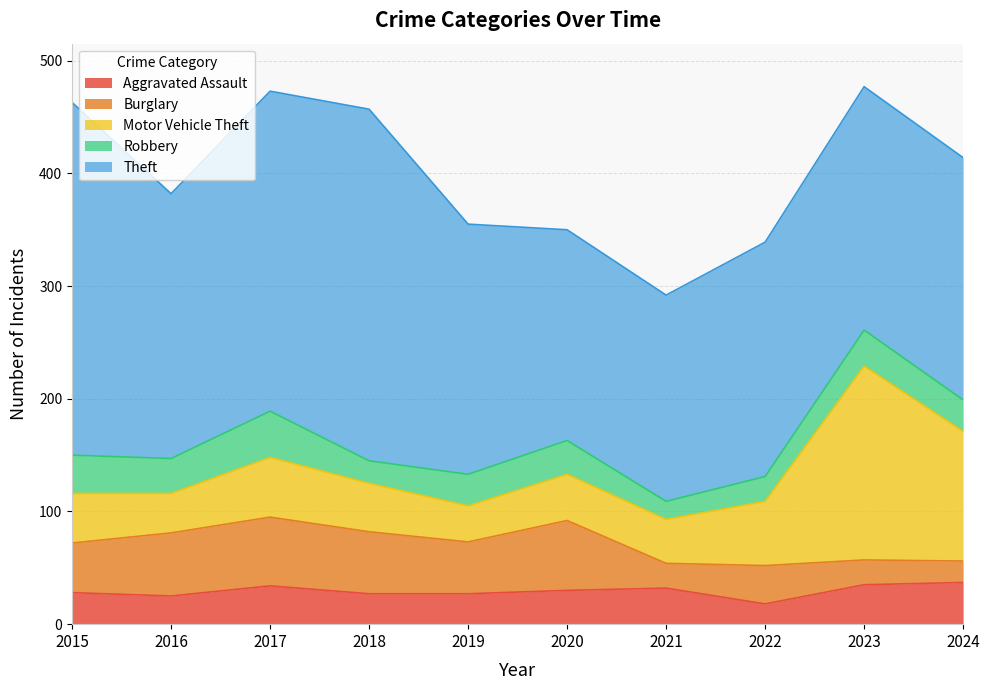

What is the minimum value for Theft?

183